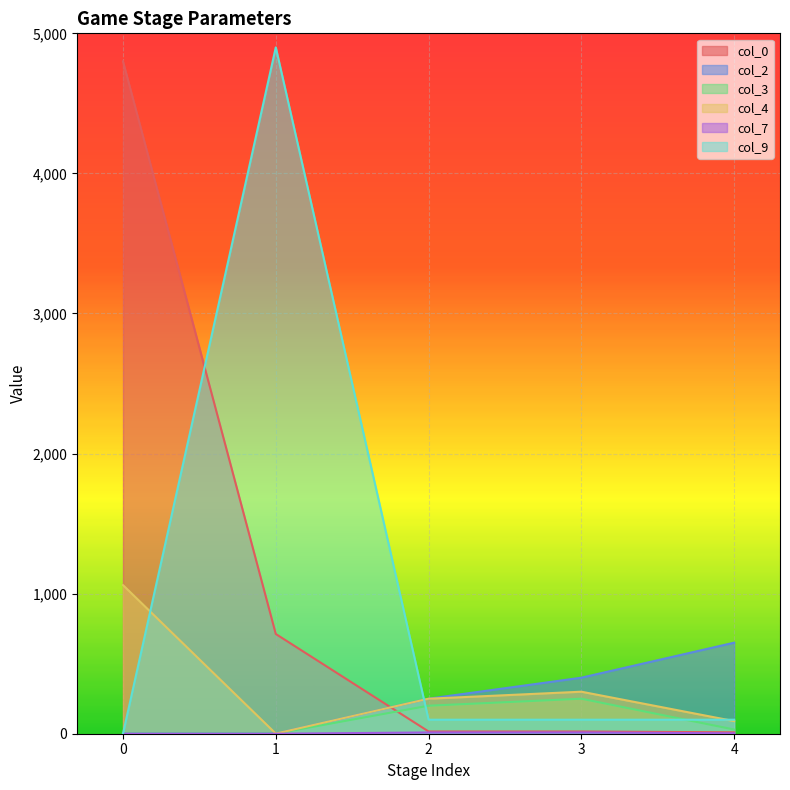

Where is col_3 nearest to the value 125?

2